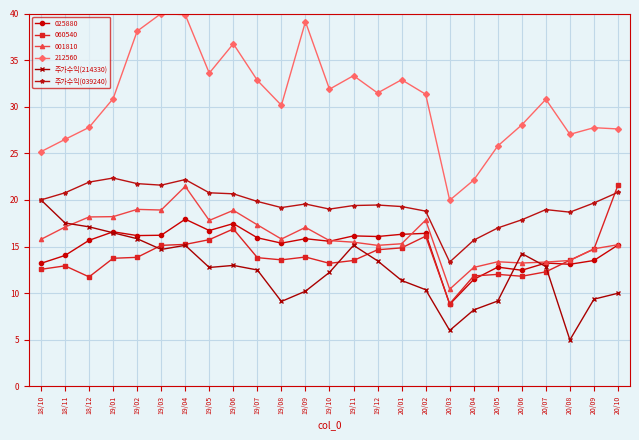

What is the smallest value displayed?

5.0